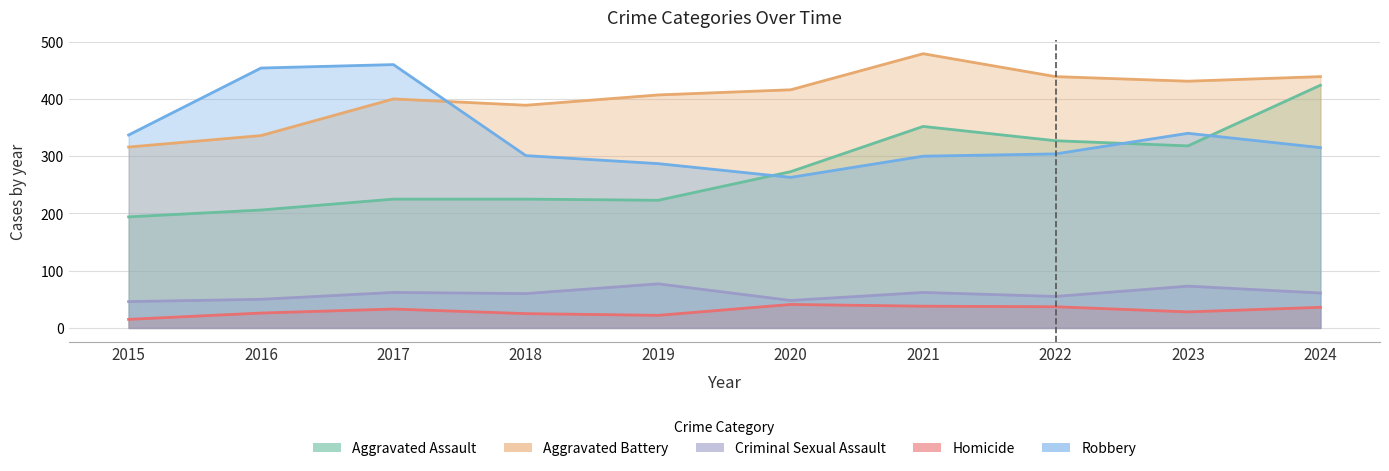

Reading left to right, what are all the values shown in this chart?

Aggravated Assault: 194	206	225	225	223	273	352	327	318	424
Aggravated Battery: 316	336	400	389	407	416	479	439	431	439
Criminal Sexual Assault: 46	50	62	60	77	48	62	55	73	61
Homicide: 15	26	33	25	22	41	38	37	28	36
Robbery: 337	454	460	301	287	263	300	304	340	315